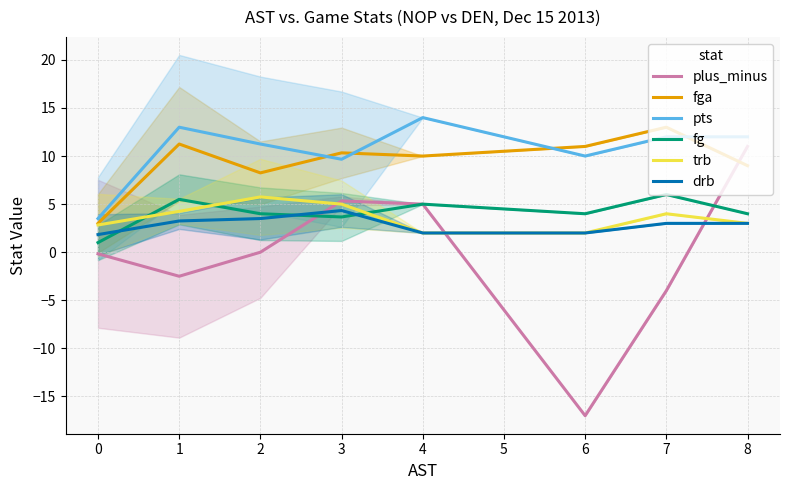

The fg series shows 1.0 at 0. True or false?

True